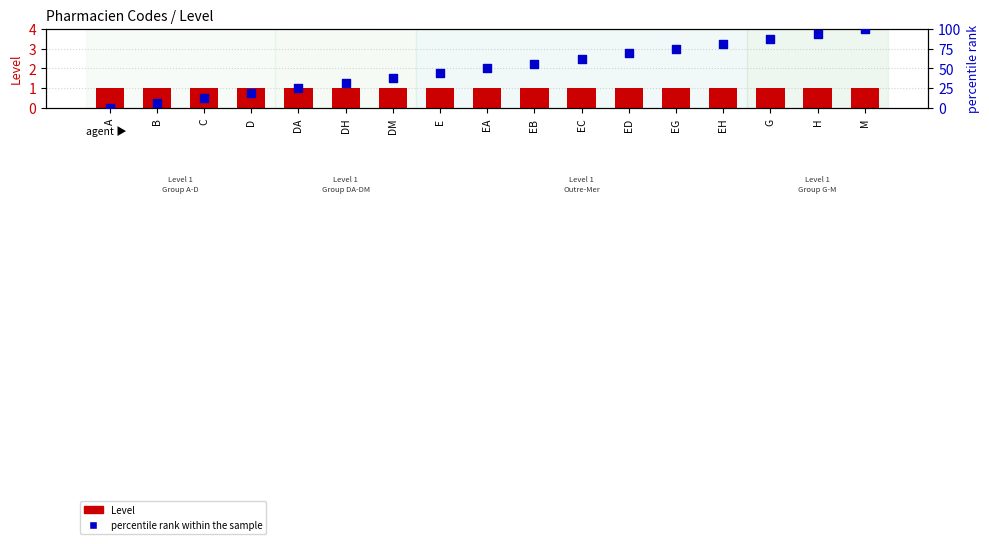

At how many categories does at least one series exceed 9?

15